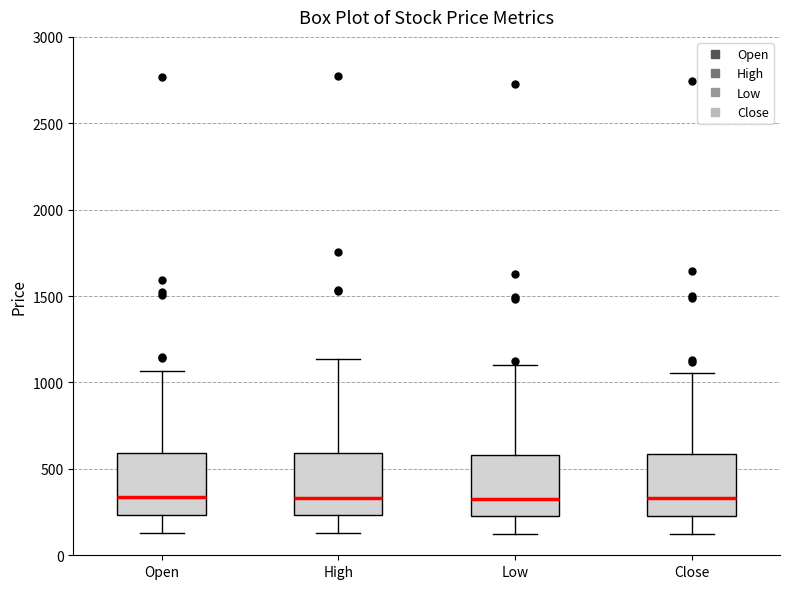

Where is the upper edge of the box for Close on the y-axis? The values are not printed on the chart, so give them approximately, as read against the axis.

600